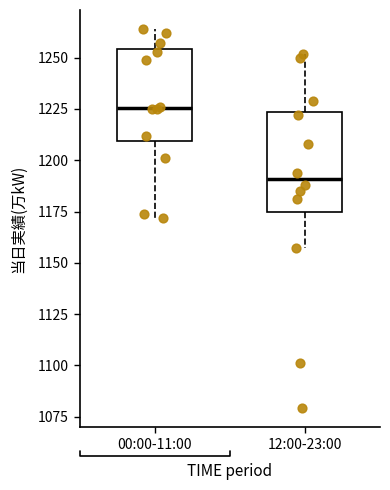

Which box has the highest median line?

00:00-11:00